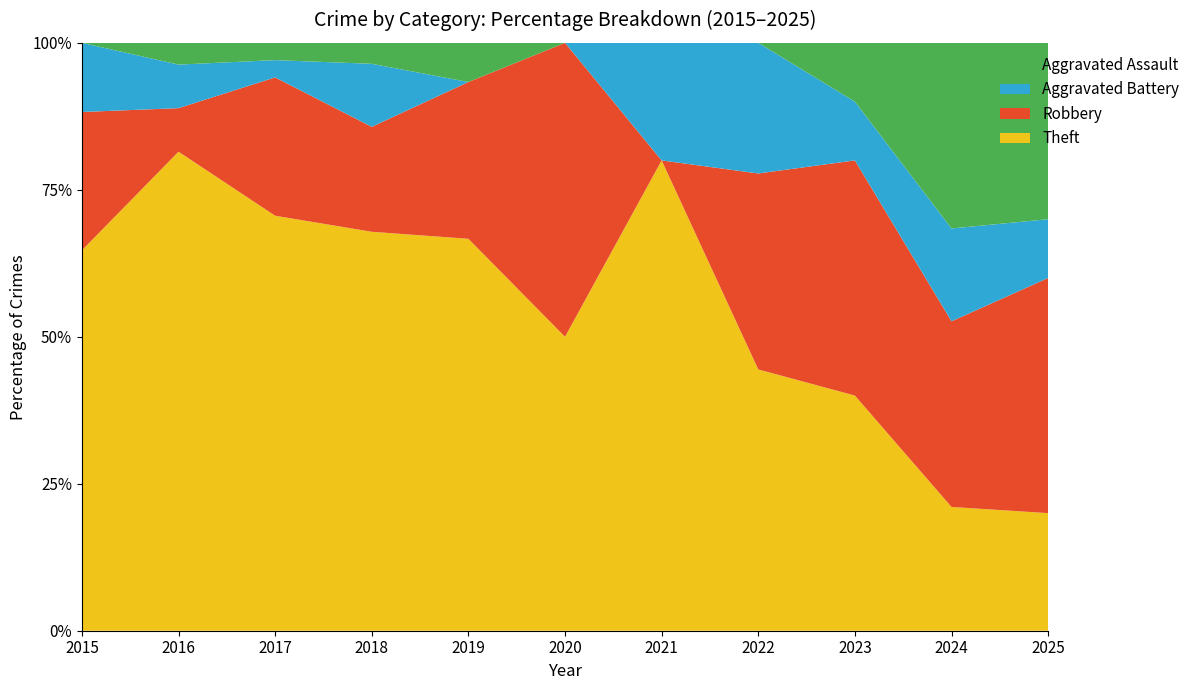

Reading left to right, what are all the values shown in this chart?

Robbery: 2015=4	2016=2	2017=8	2018=5	2019=4	2020=4	2021=0	2022=3	2023=4	2024=6	2025=4
Theft: 2015=11	2016=22	2017=24	2018=19	2019=10	2020=4	2021=4	2022=4	2023=4	2024=4	2025=2
Aggravated Battery: 2015=2	2016=2	2017=1	2018=3	2019=0	2020=0	2021=1	2022=2	2023=1	2024=3	2025=1
Aggravated Assault: 2015=0	2016=1	2017=1	2018=1	2019=1	2020=0	2021=0	2022=0	2023=1	2024=6	2025=3
Total: 2015=17	2016=27	2017=35	2018=28	2019=15	2020=9	2021=5	2022=9	2023=11	2024=19	2025=10